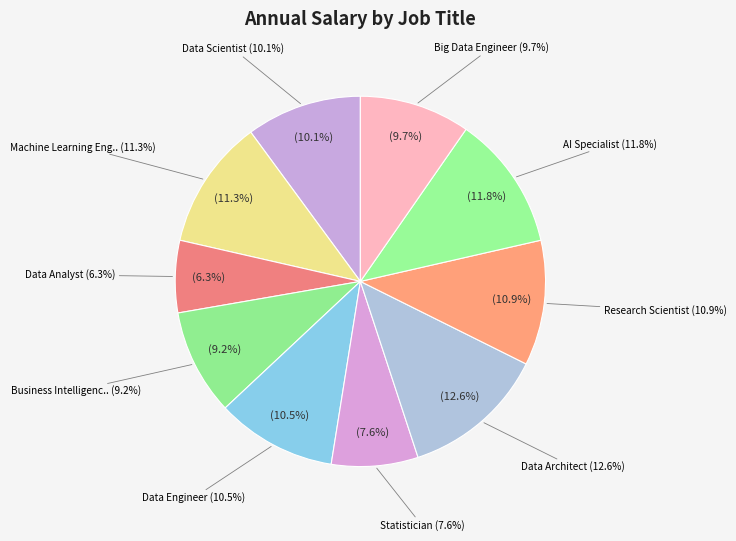

Rank the categories by value from highest to lowest.

Data Architect, AI Specialist, Machine Learning Engineer, Research Scientist, Data Engineer, Data Scientist, Big Data Engineer, Business Intelligence Dev, Statistician, Data Analyst